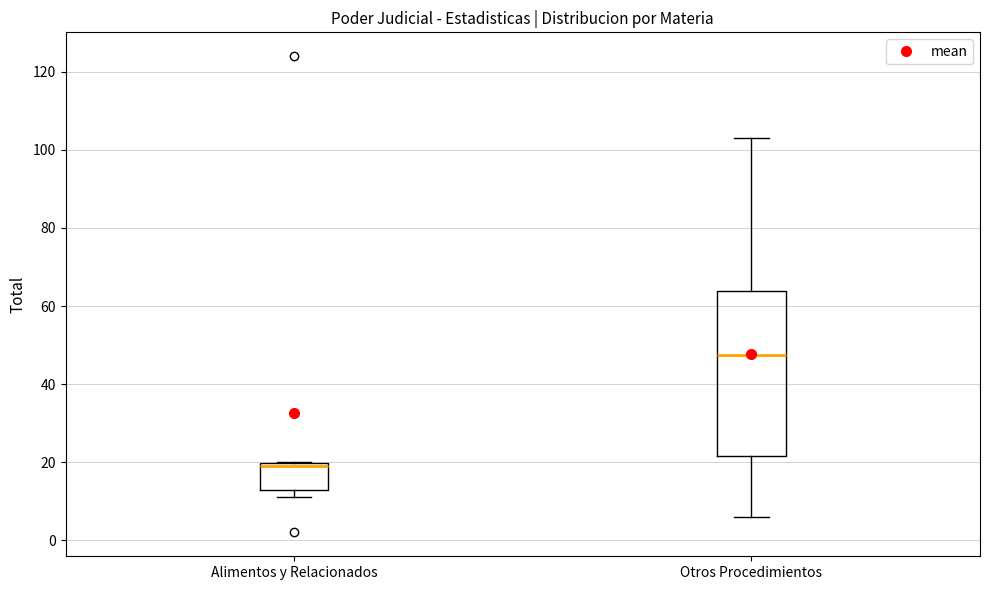

Where does the lower whisker of the box for Otros Procedimientos end on the y-axis? The values are not printed on the chart, so give them approximately, as read against the axis.

6